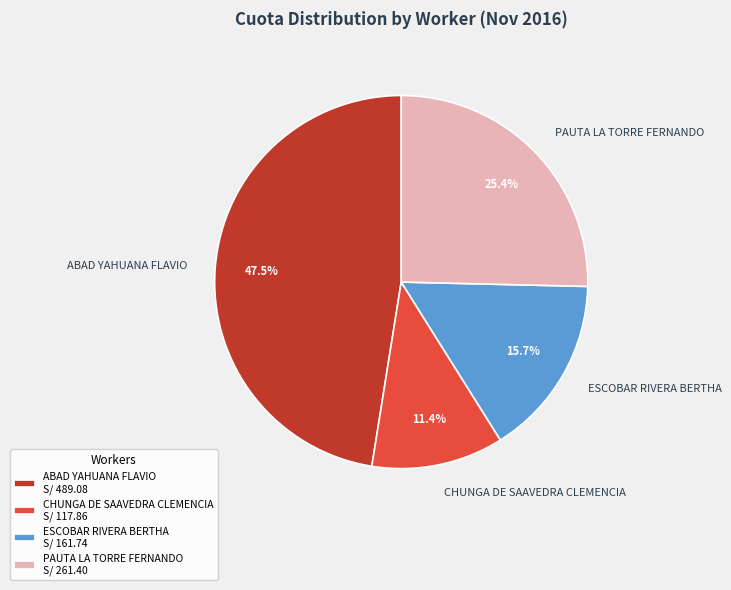

Is there any slice that represents more than half of the pie?

No